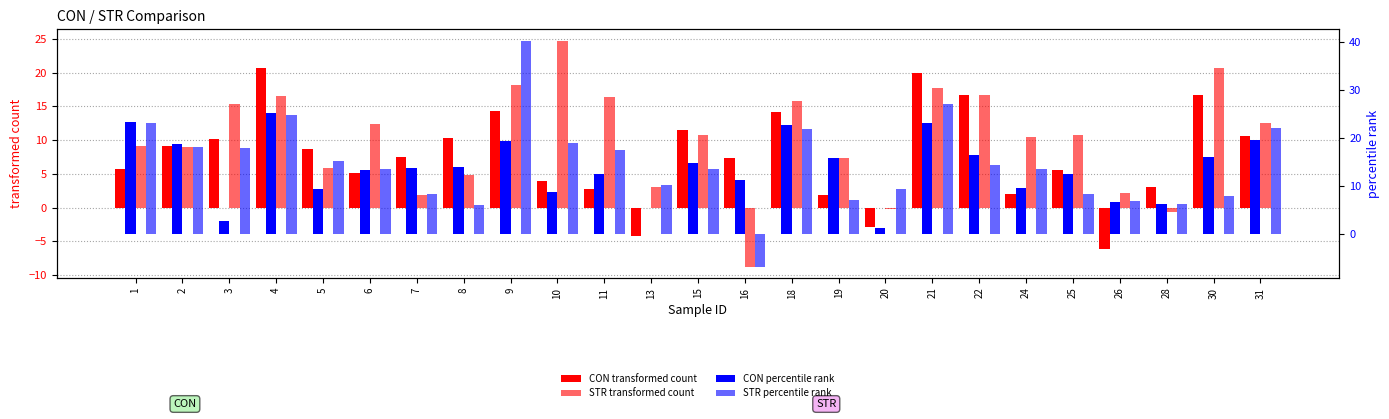

List the series in order of their peak value, highest first.

STR percentile rank, CON percentile rank, STR transformed count, CON transformed count